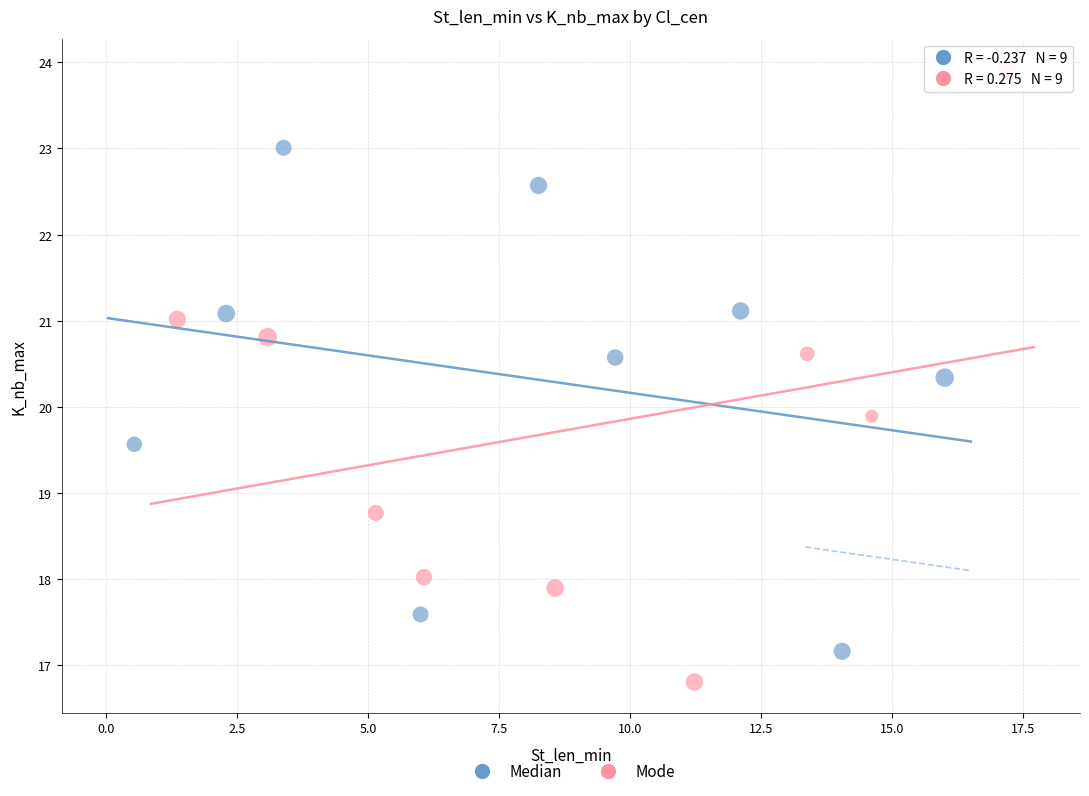

Which series has the largest Y range (max minus min)?

Mode